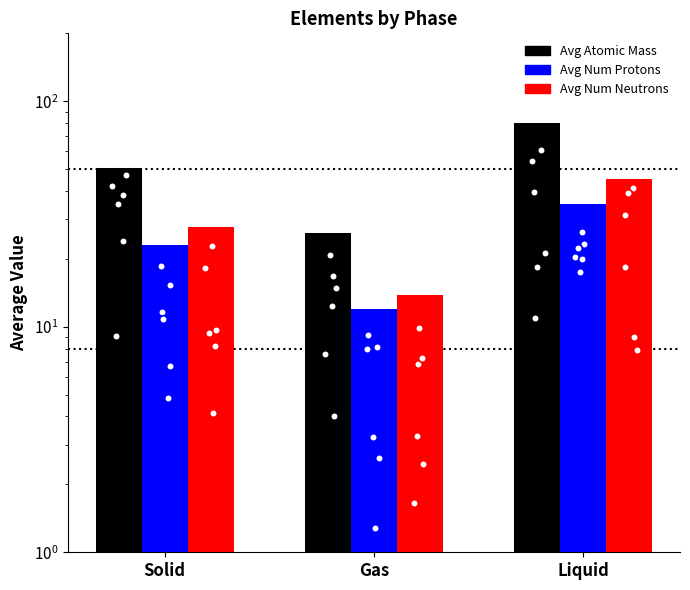

Which series has the largest Y range (max minus min)?

AvgAtomicMass